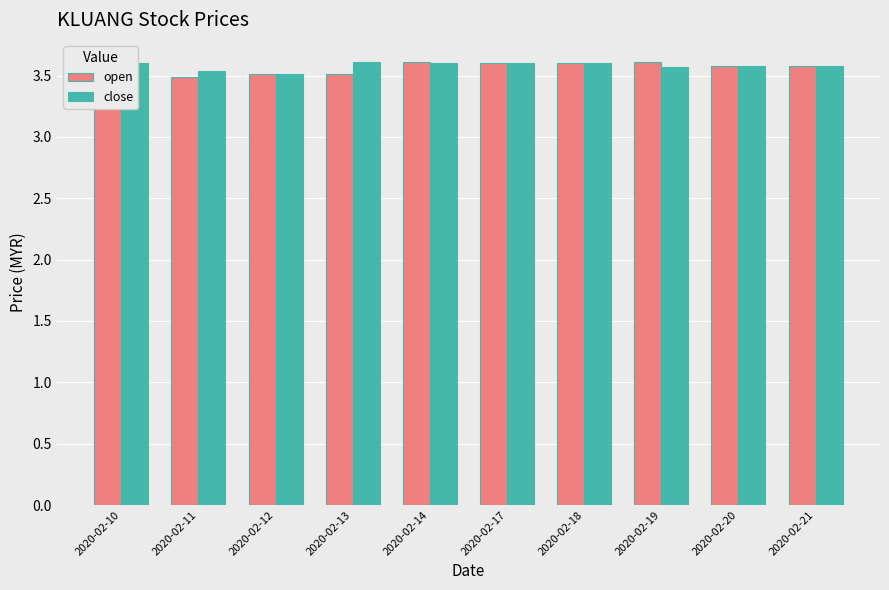

At 2020-02-13, list the series in order from smallest to largest.

open, close